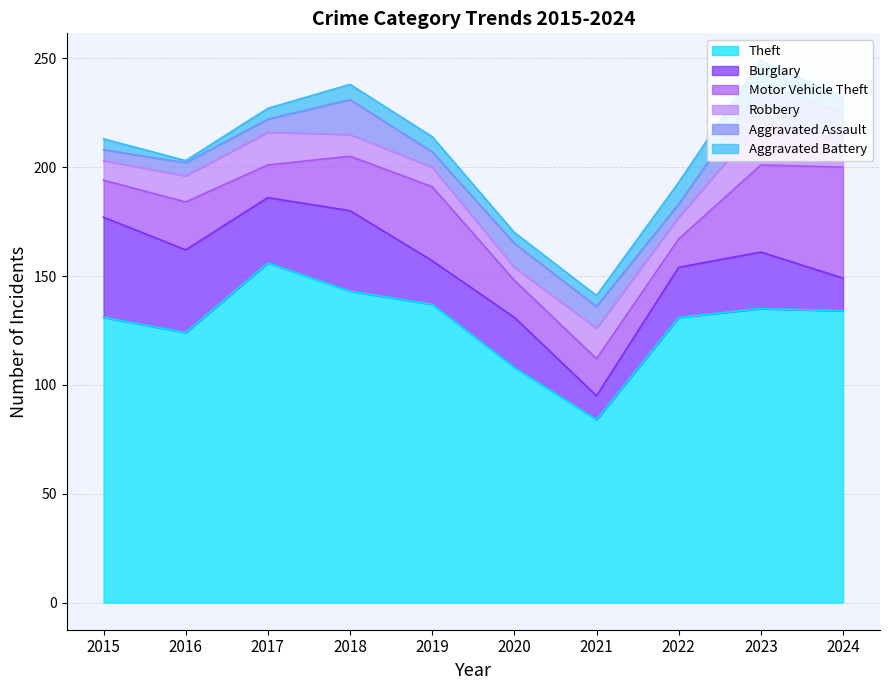

At which category is the sum across all series the highest?

2023